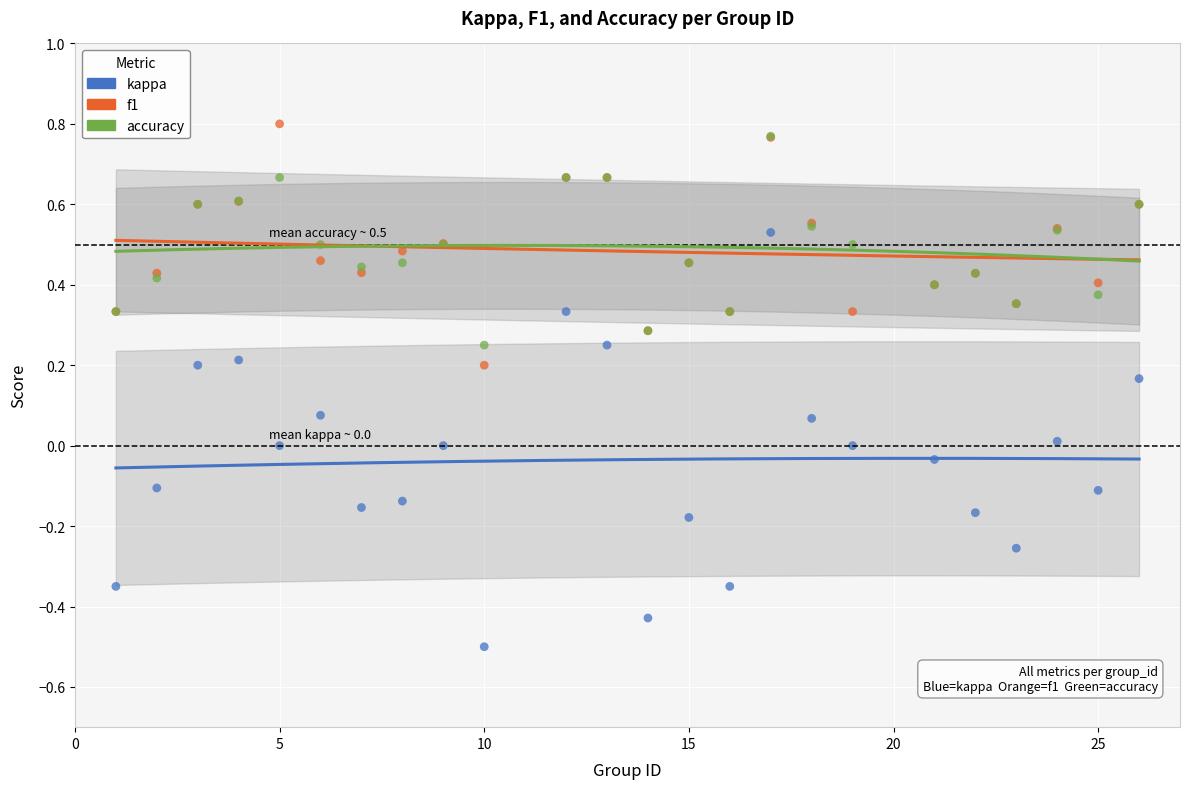

What are all the series names shown in the legend?

kappa, f1, accuracy